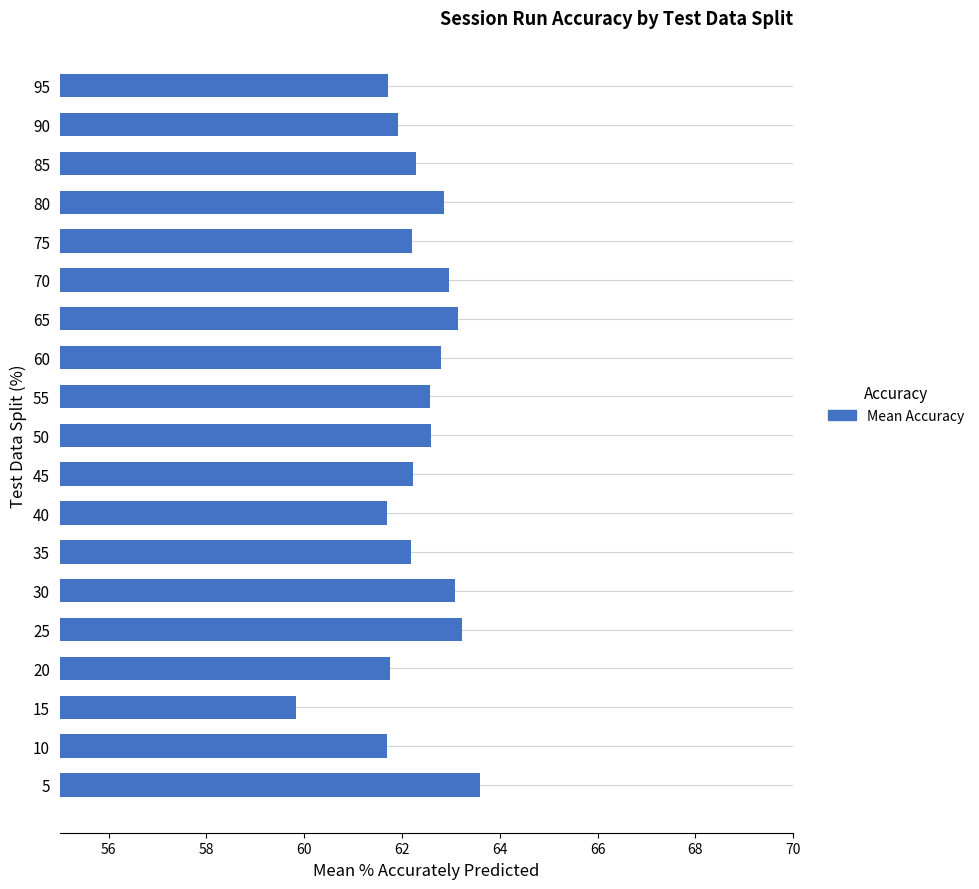

What value does the data have at 30?

63.1